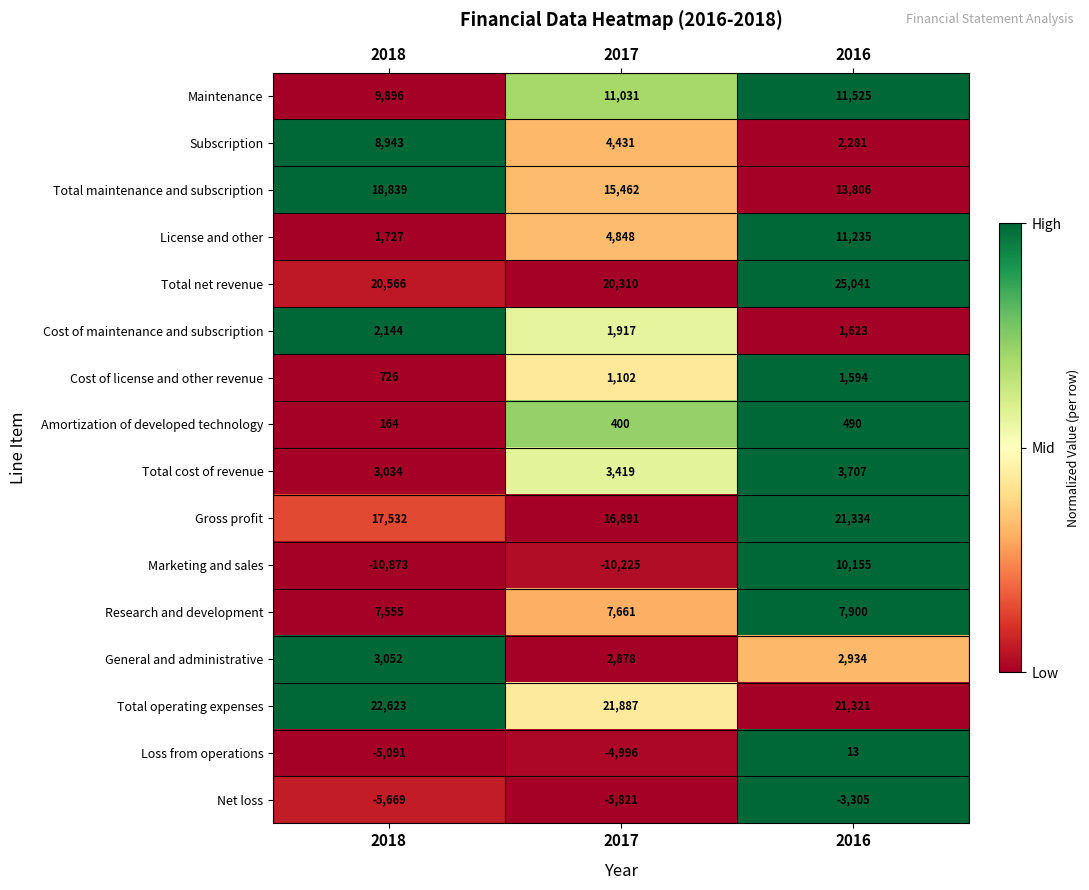

What is the maximum value shown in the chart?

25041